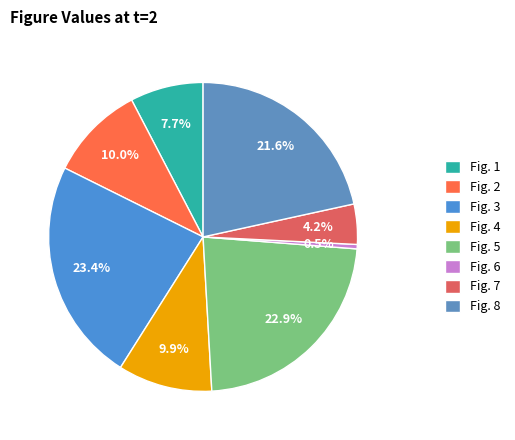

Count the number of slices in the pie.

8